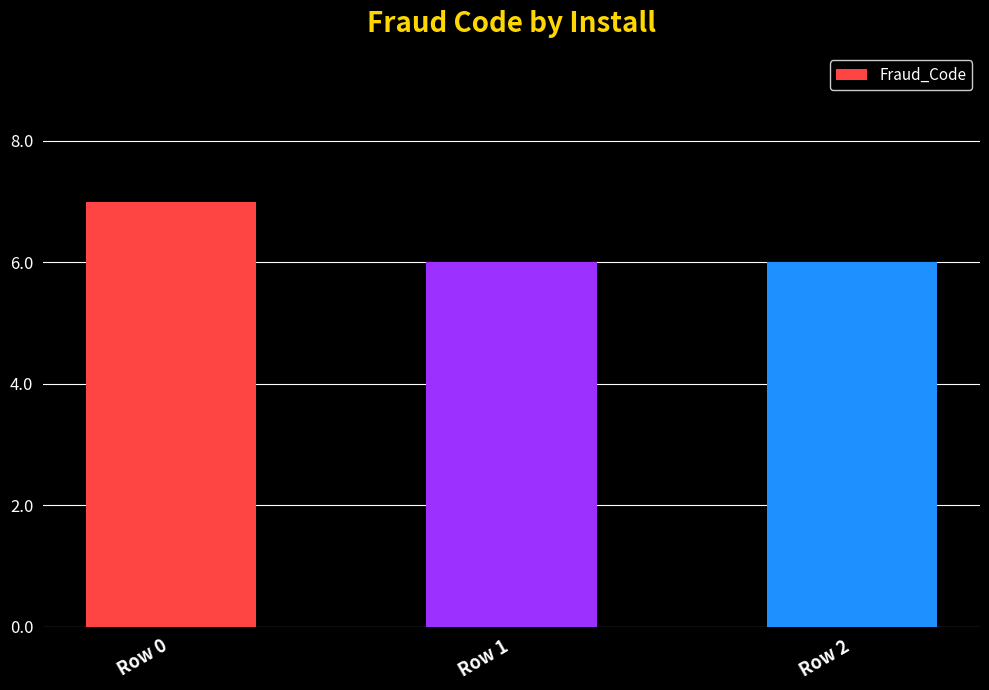

What is the value of the 2nd bar from the left?

6